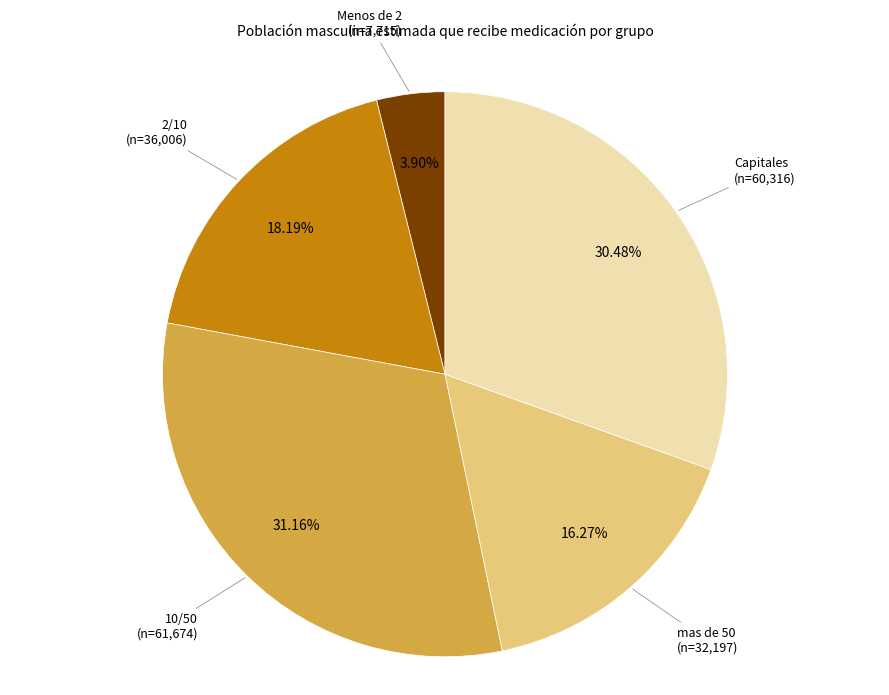

Does any single category account for the majority?

No